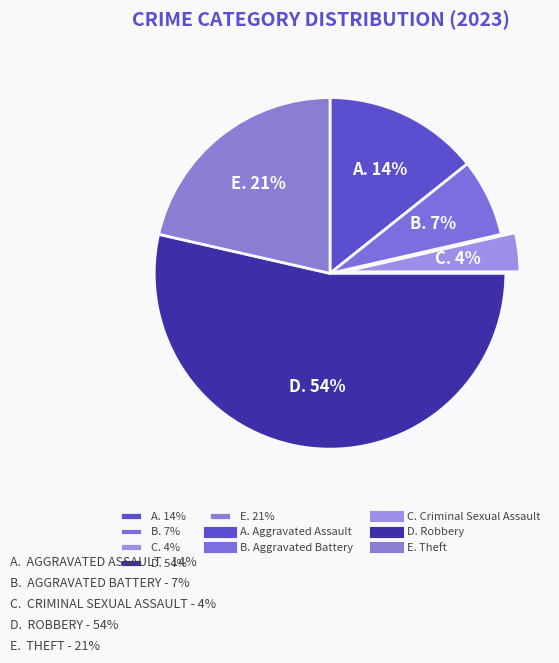

To the nearest percent, what is the difference between the largest and smallest slice percentages?

50%